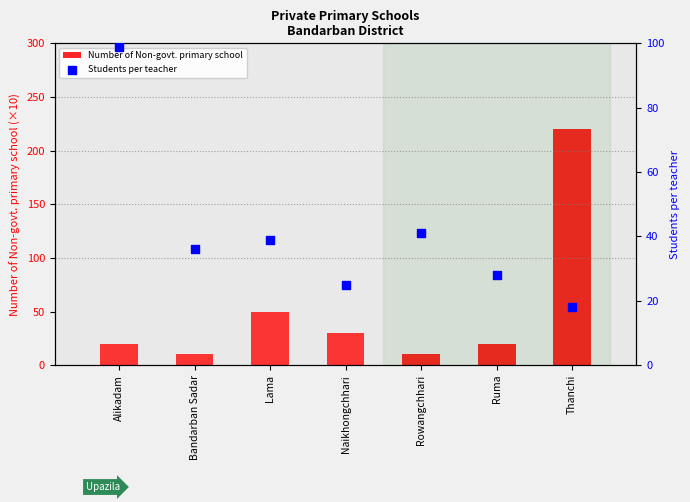

What is the total value across all series at Naikhongchhari?

55